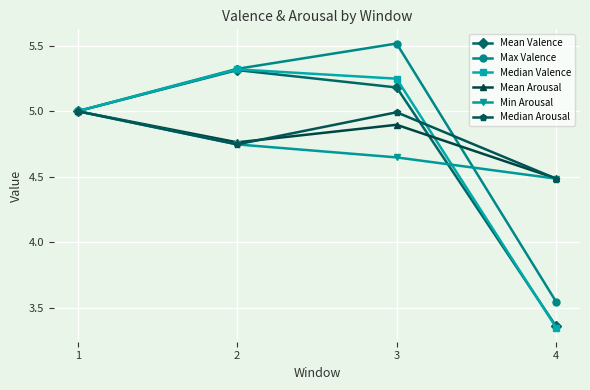

At which label is Max Valence closest to 4?

4